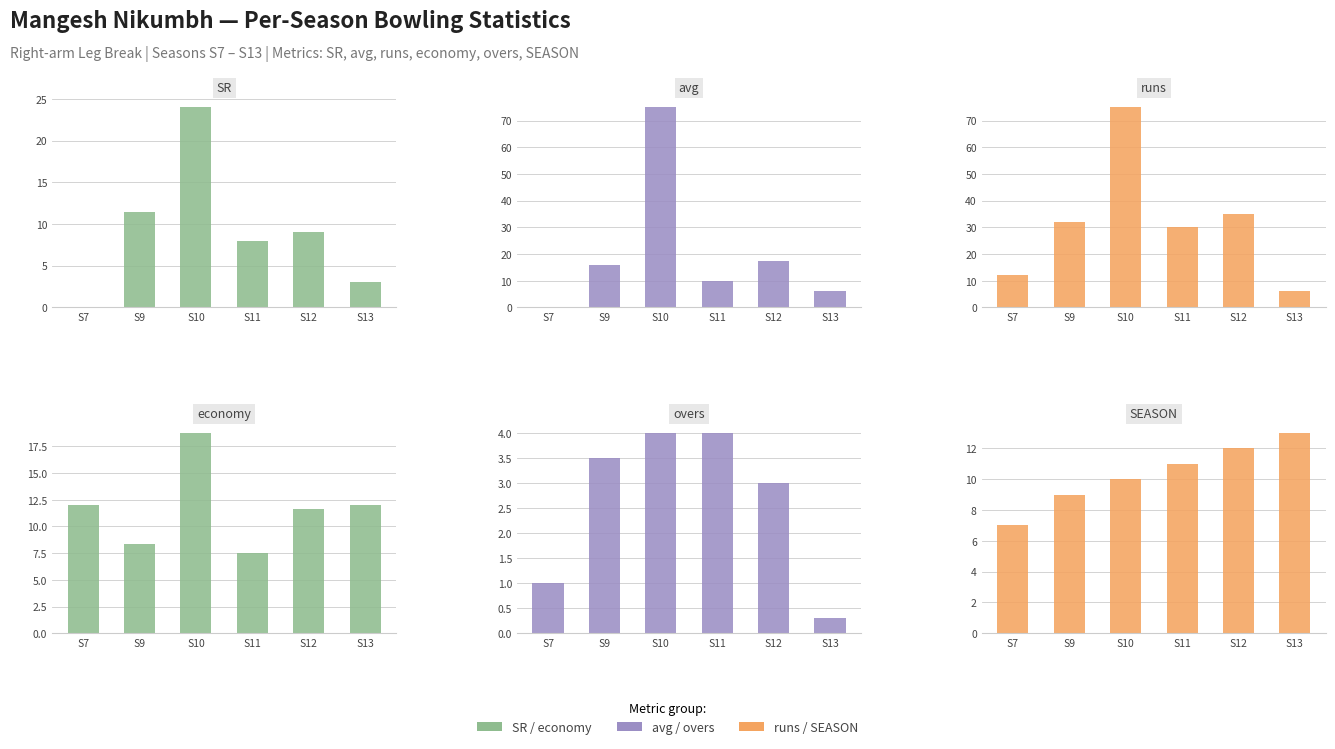

Reading left to right, extract all data points from this chart.

SR: S7=0.0	S9=11.5	S10=24.0	S11=8.0	S12=9.0	S13=3.0
avg: S7=0.0	S9=16.0	S10=75.0	S11=10.0	S12=17.5	S13=6.0
runs: S7=12.0	S9=32.0	S10=75.0	S11=30.0	S12=35.0	S13=6.0
economy: S7=12.0	S9=8.3	S10=18.8	S11=7.5	S12=11.7	S13=12.0
overs: S7=1.0	S9=3.5	S10=4.0	S11=4.0	S12=3.0	S13=0.3
SEASON: S7=7.0	S9=9.0	S10=10.0	S11=11.0	S12=12.0	S13=13.0